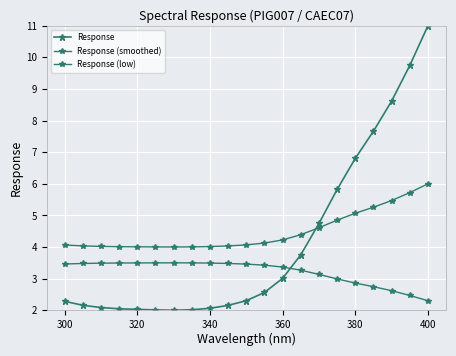

Which series has the largest total across all categories?

Response (smoothed)